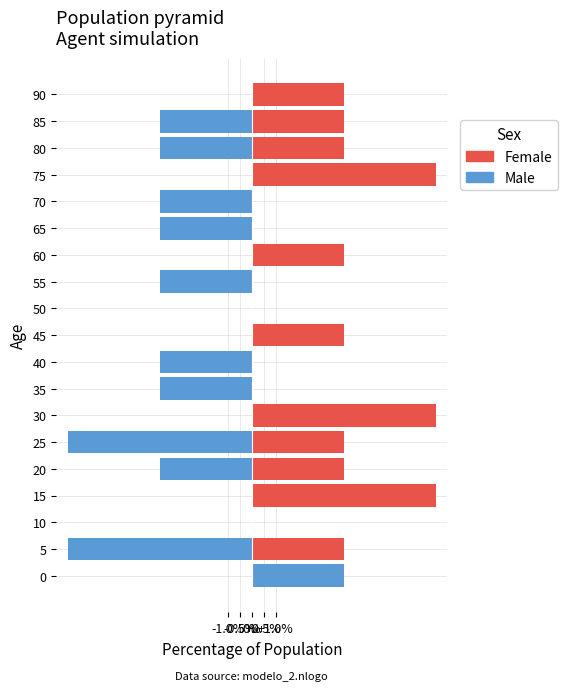

What is the sum of all Male values?

-42.3